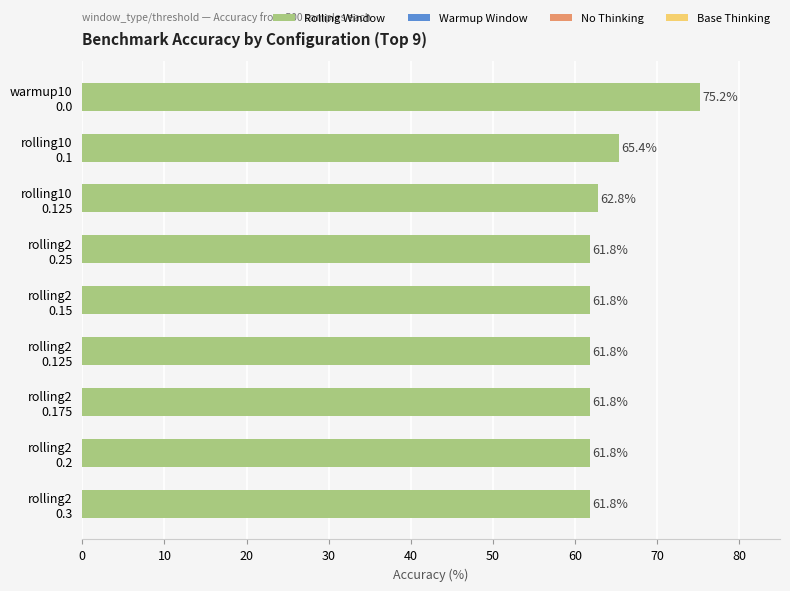

What is the difference between the maximum and minimum values?

13.4